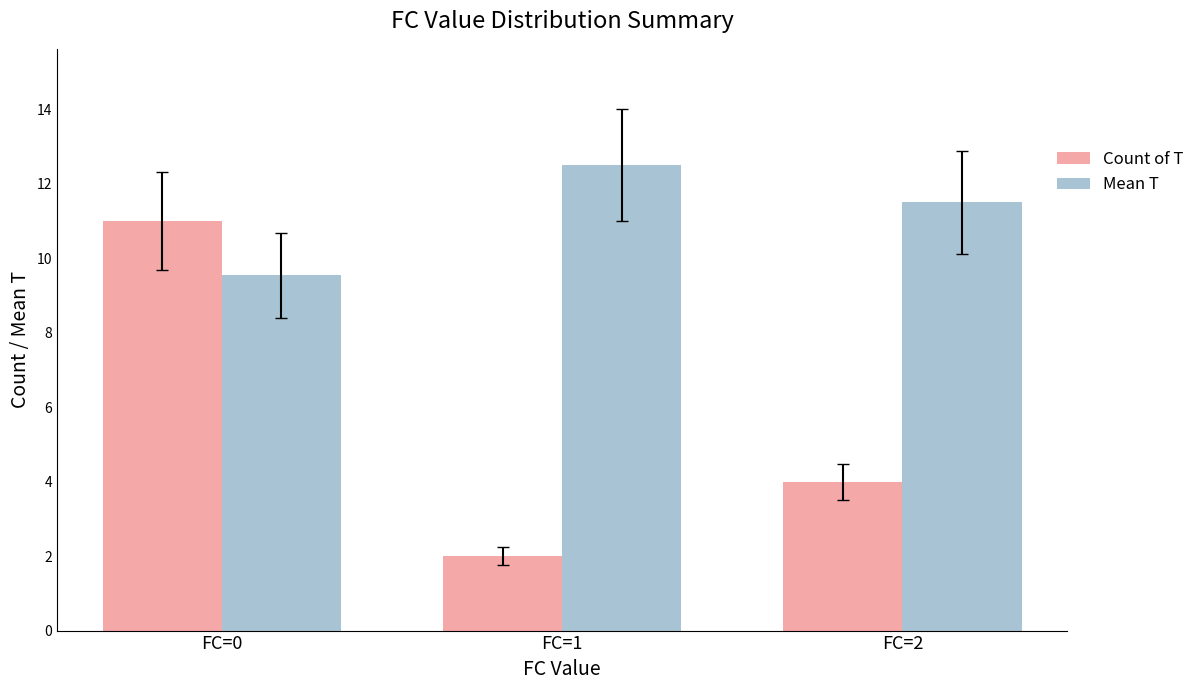

The value of Count of T at FC=2 is 4.0. True or false?

True